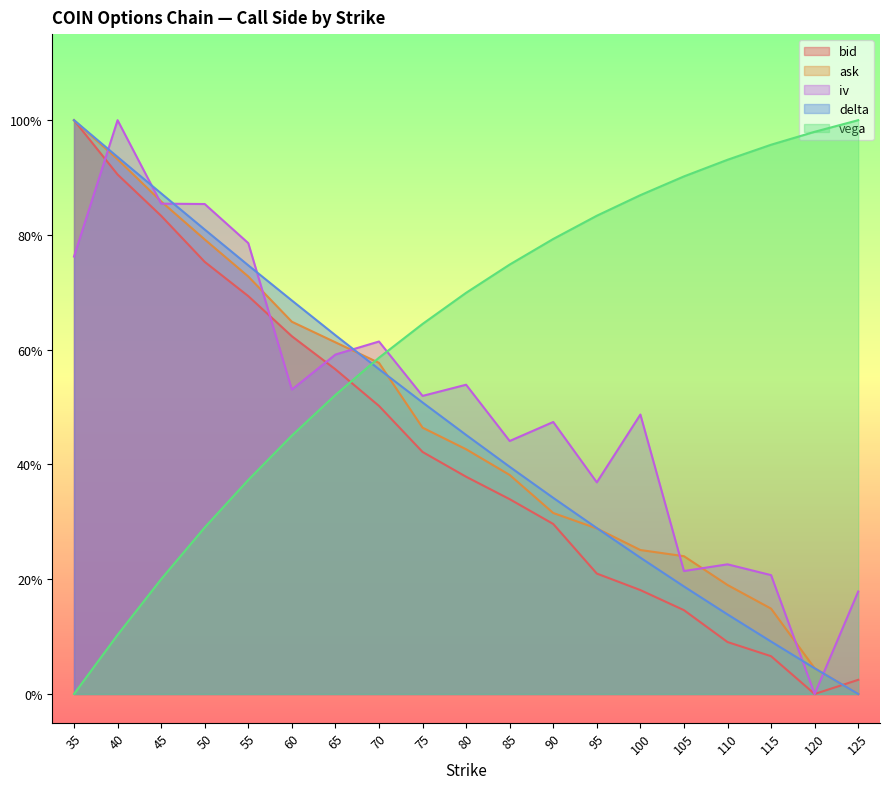

What is the difference between the highest and lowest values at 75?

0.2